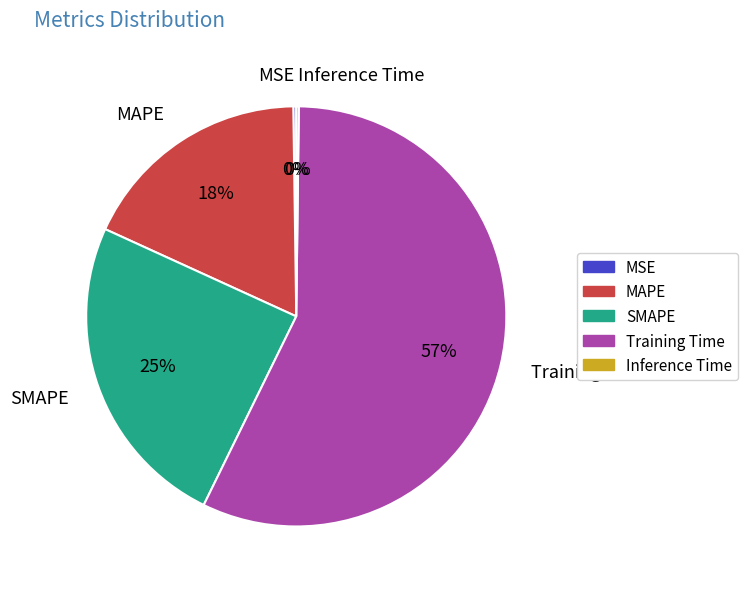

Which slice represents more than half of the pie?

Training Time